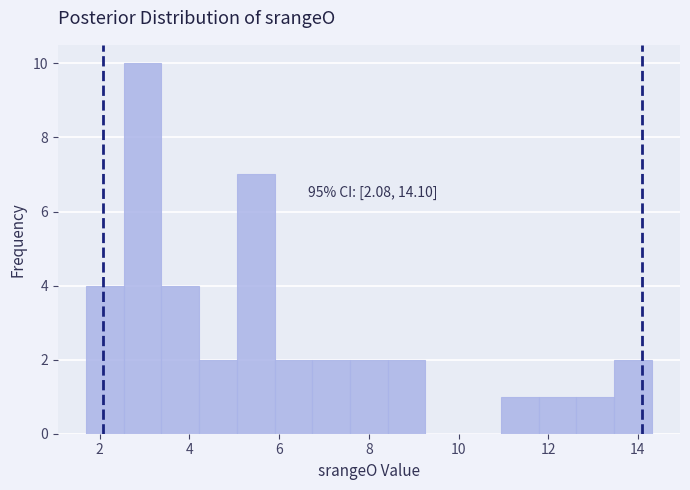

Over which range of the x-axis is the bar tallest?

2.6 to 3.4